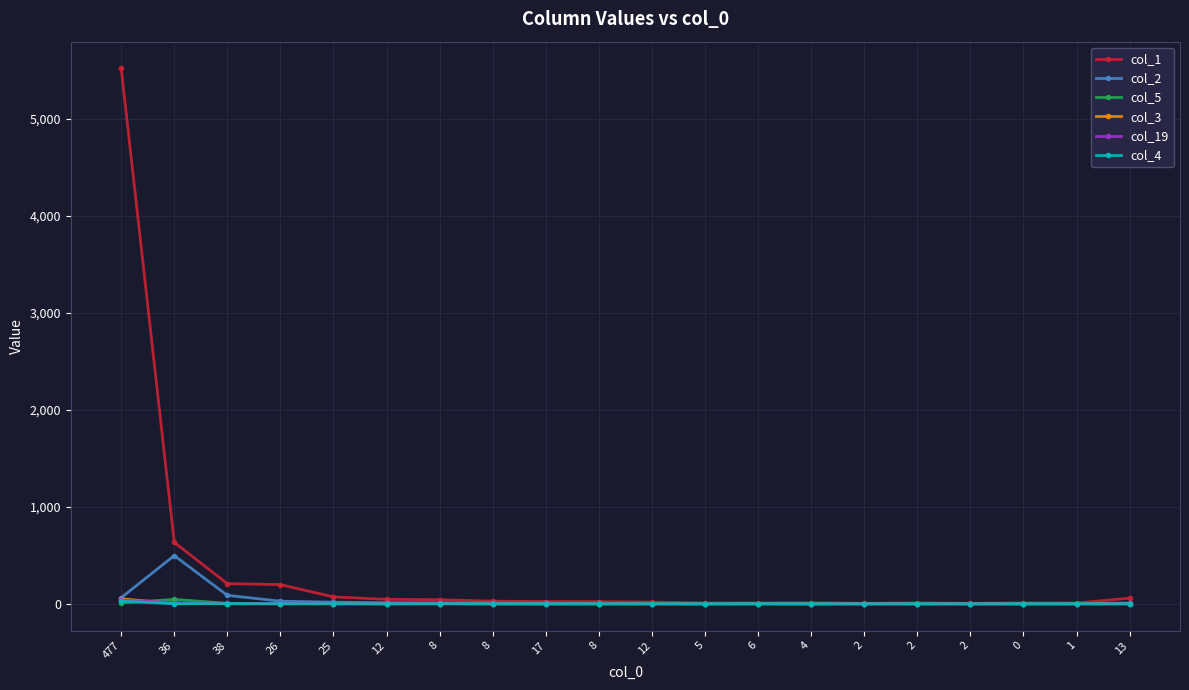

What are all the series names shown in the legend?

col_1, col_2, col_5, col_3, col_19, col_4